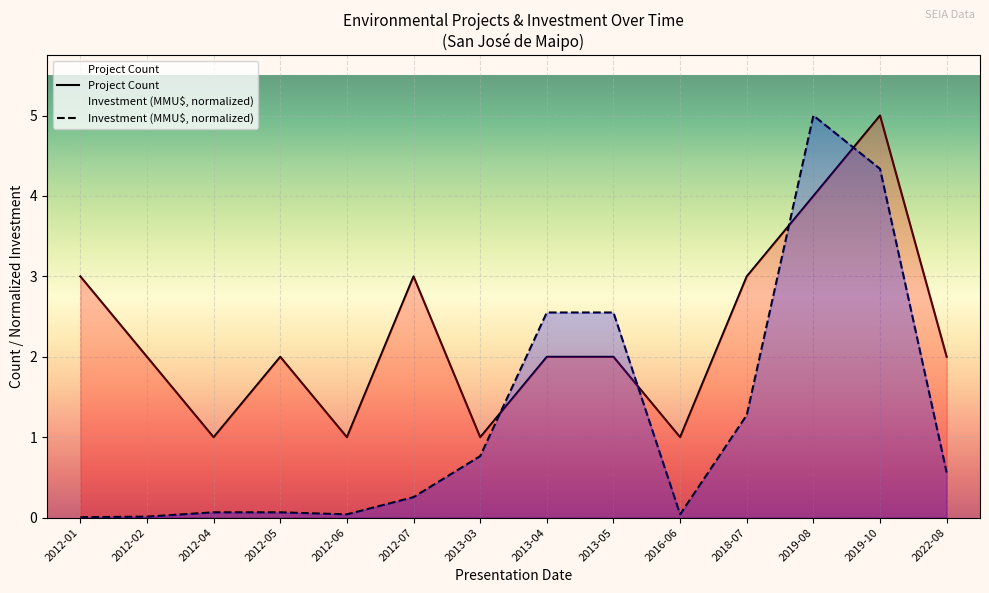

How many lines are shown in the chart?

2